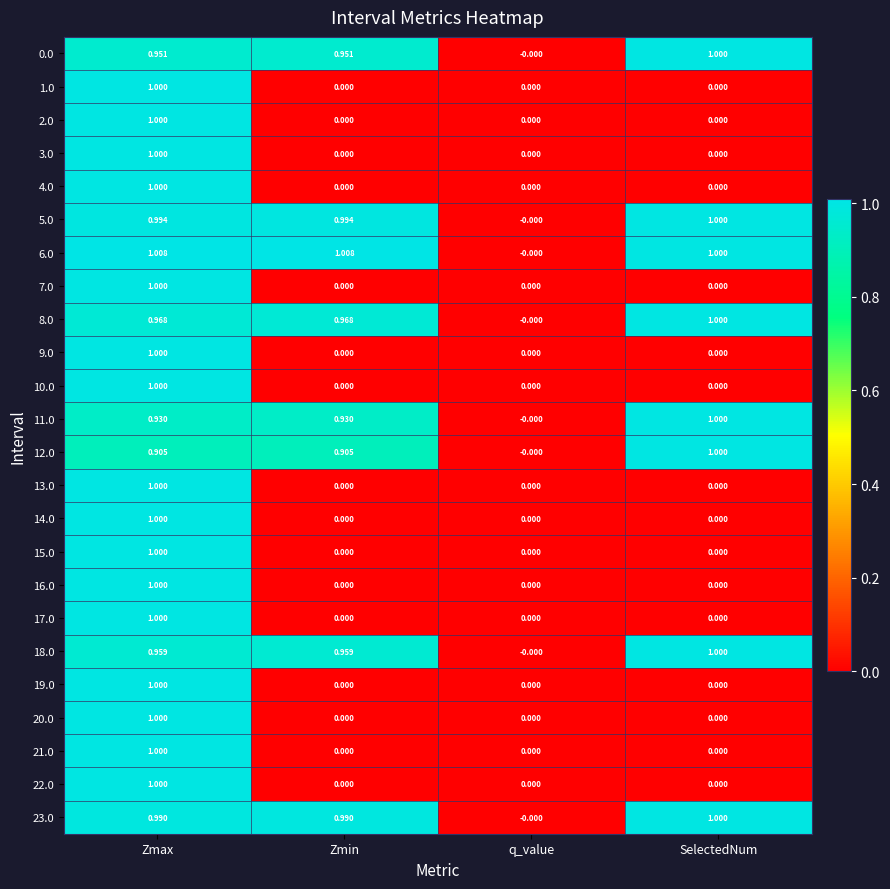

What is the total value across all series at Zmax?

23.7